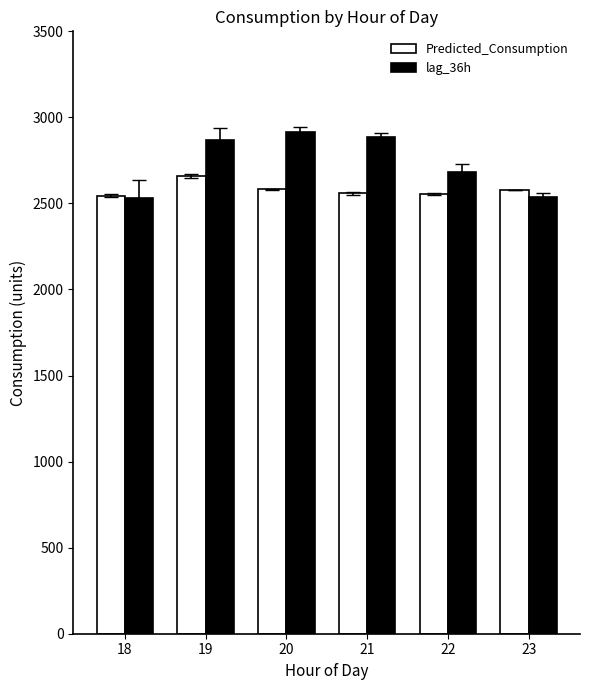

How many bars are there in each group?

2